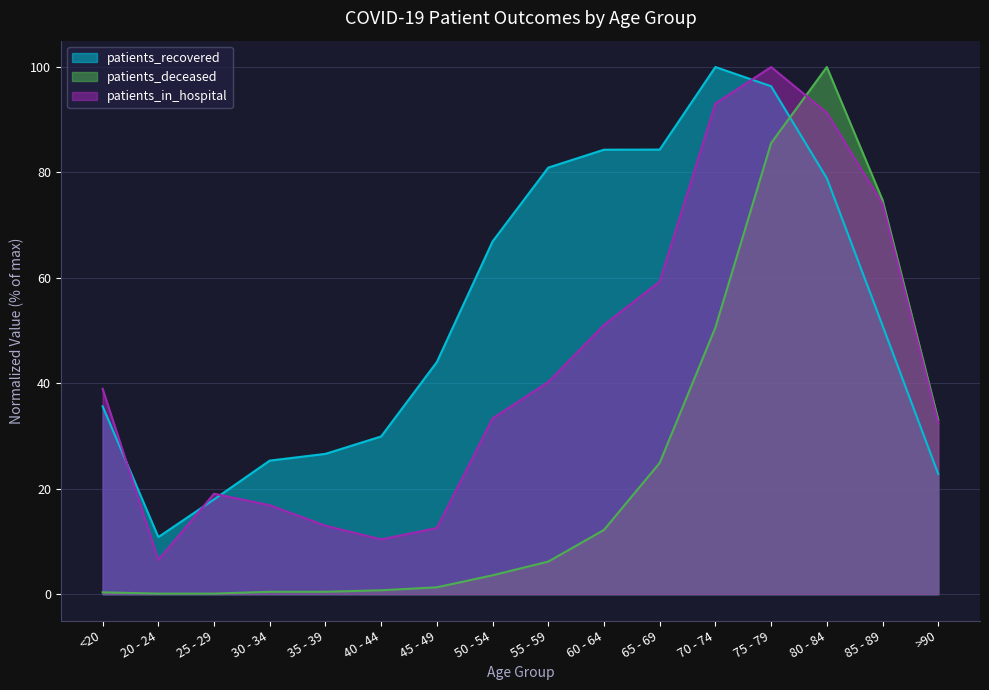

At which label does patients_deceased first exceed 6?

55 - 59